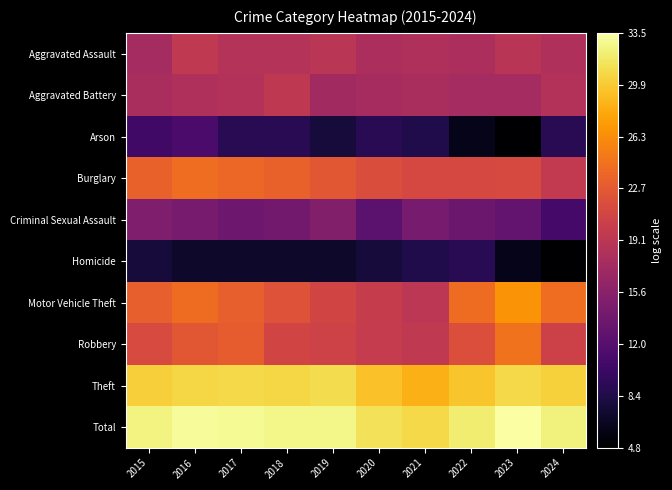

At 2024, list the series in order from largest to smallest.

Total, Theft, Motor Vehicle Theft, Robbery, Burglary, Aggravated Battery, Aggravated Assault, Criminal Sexual Assault, Arson, Homicide